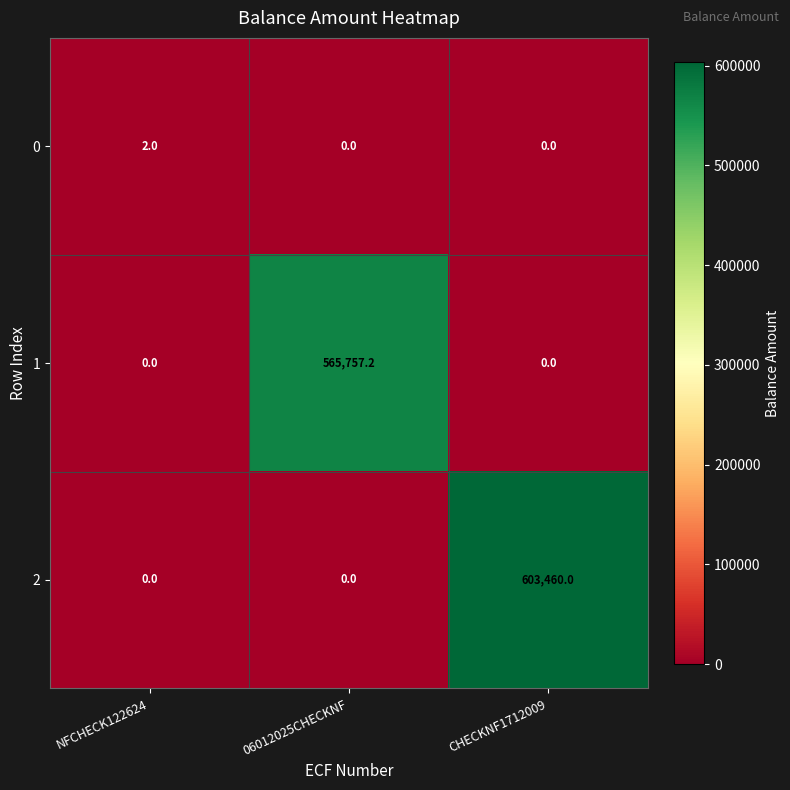

The value of 2 at NFCHECK122624 is 376680.0. True or false?

False